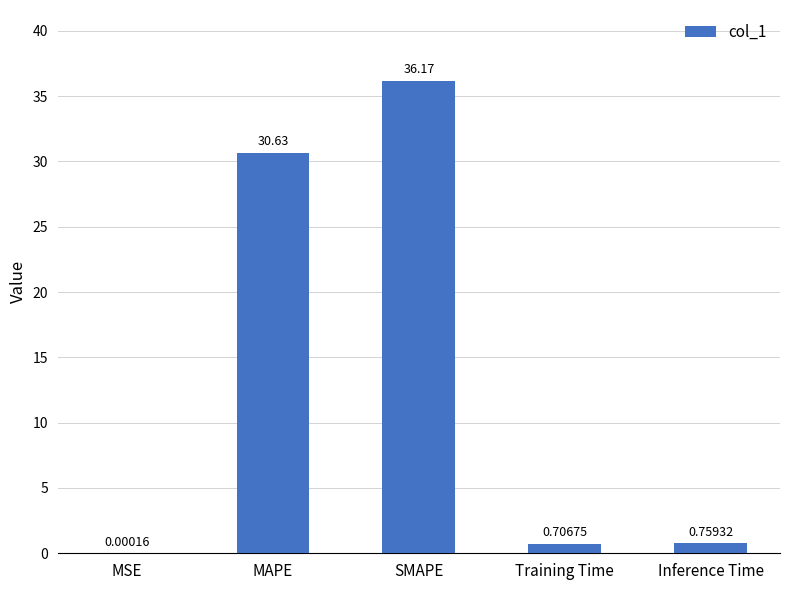

What is the change in value from MAPE to Training Time?

-29.9